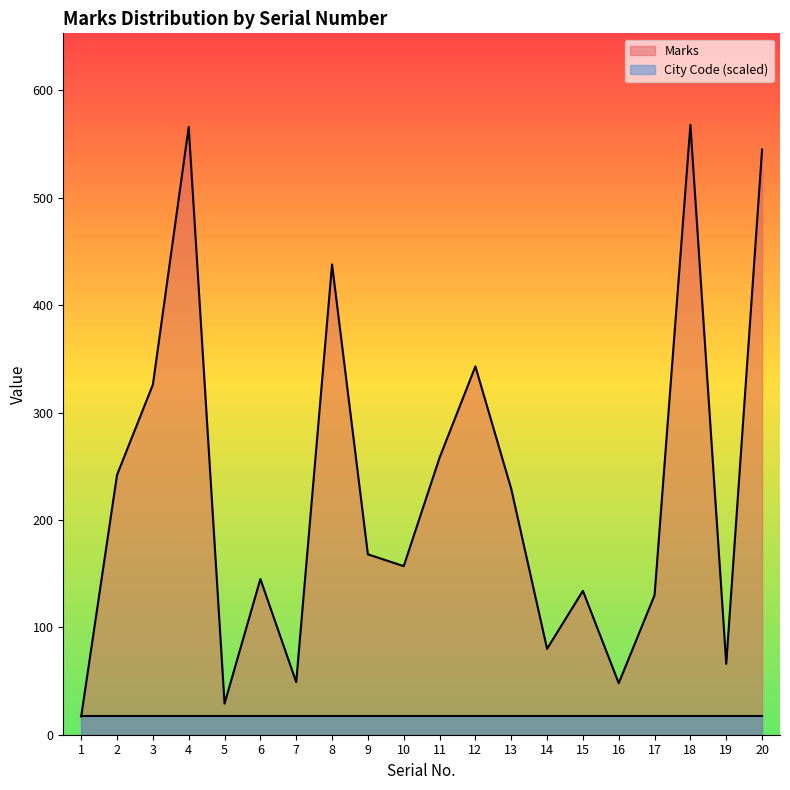

Reading right to left, transcribe all the data shown in this chart.

545	66	568	130	48	134	80	229	343	258	157	168	438	49	145	29	566	326	242	17